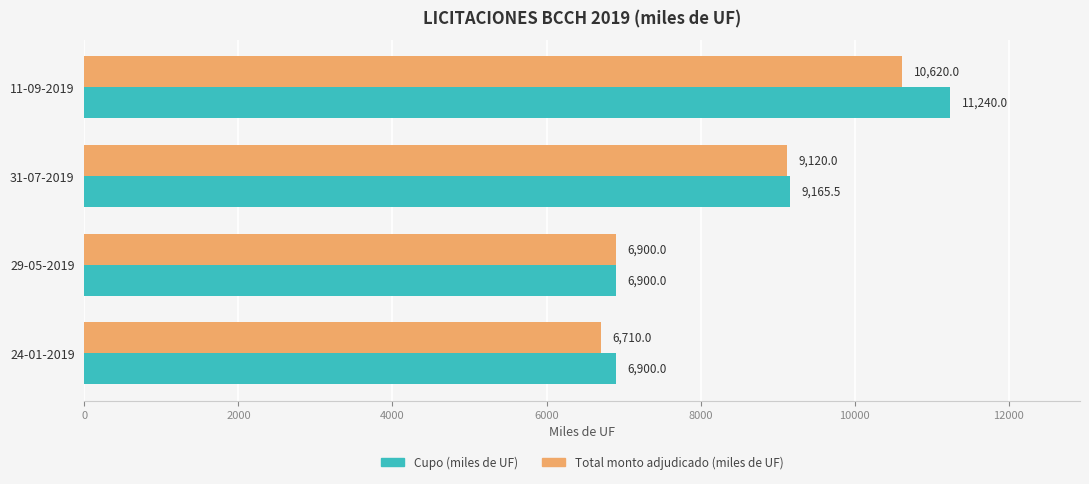

List the series in order of their peak value, lowest first.

Total monto adjudicado (miles de UF), Cupo (miles de UF)